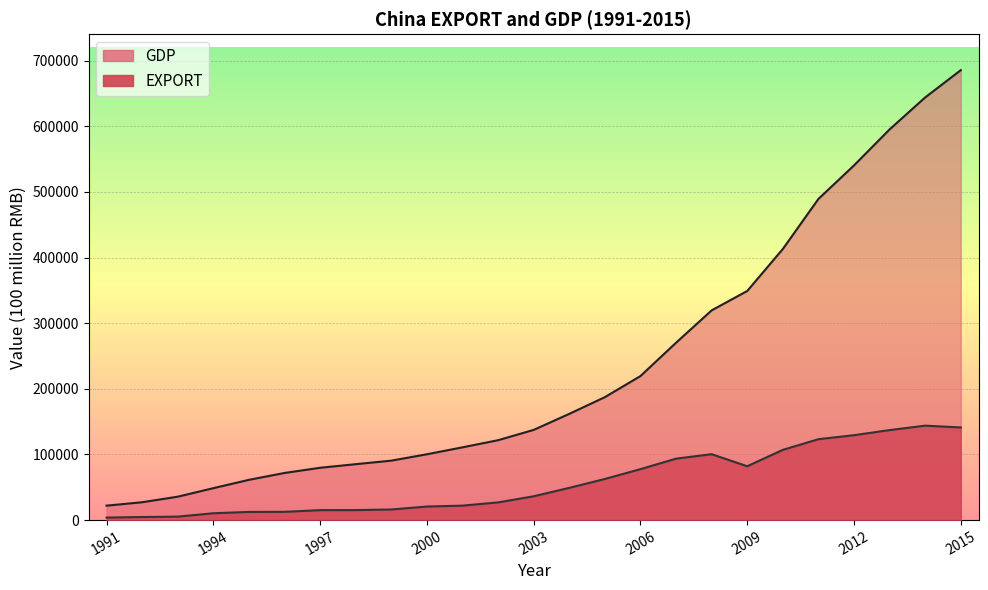

Is it true that GDP equals 9653.9 at 1993?

False